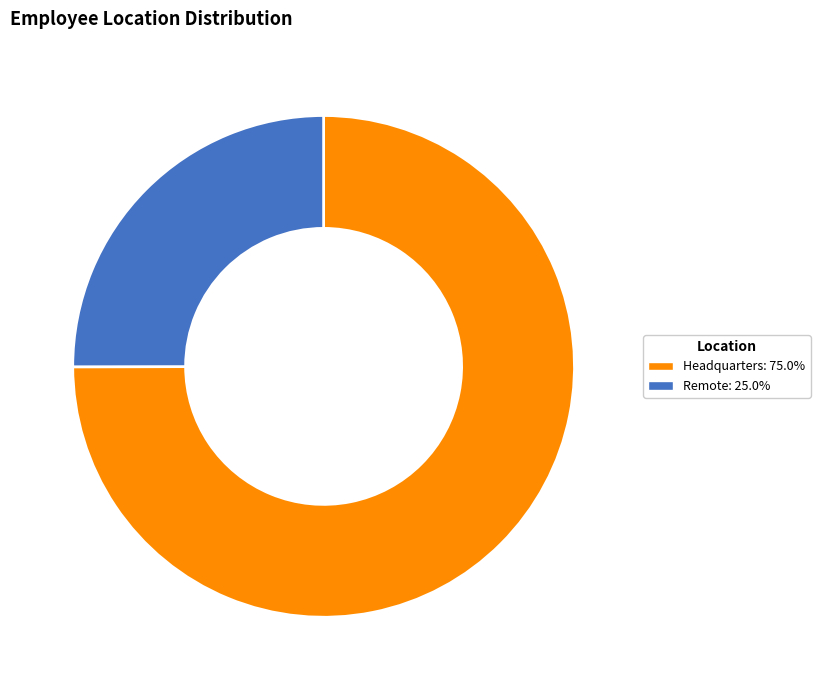

Between Headquarters and Remote, which is larger?

Headquarters